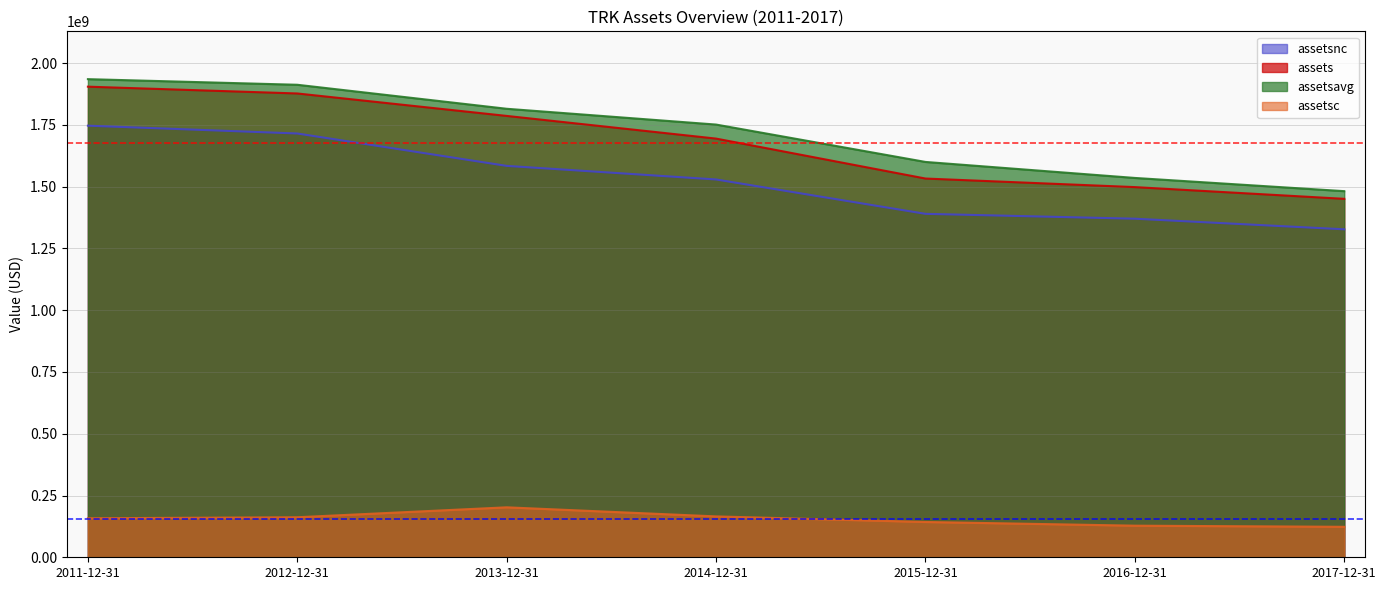

True or false: assetsc and assetsavg intersect in this chart.

False